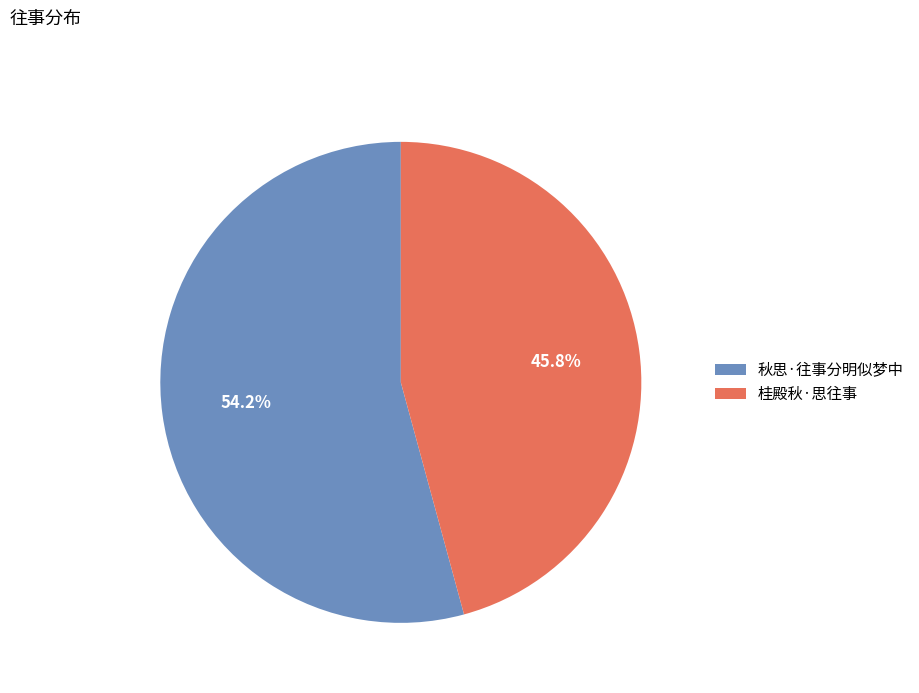

Is 桂殿秋·思往事 the majority of the pie?

No